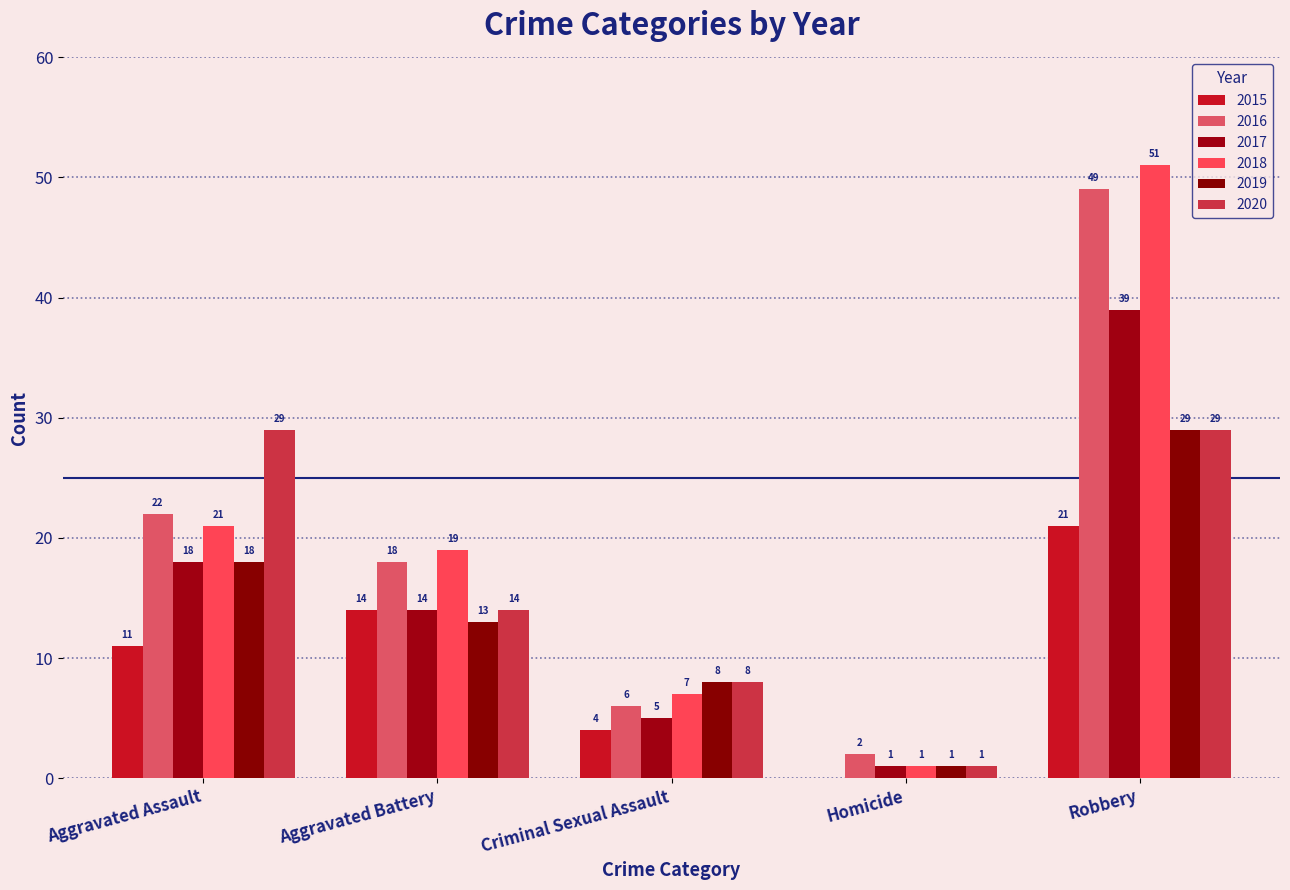

True or false: 2019 has a value of 6 at Robbery.

False